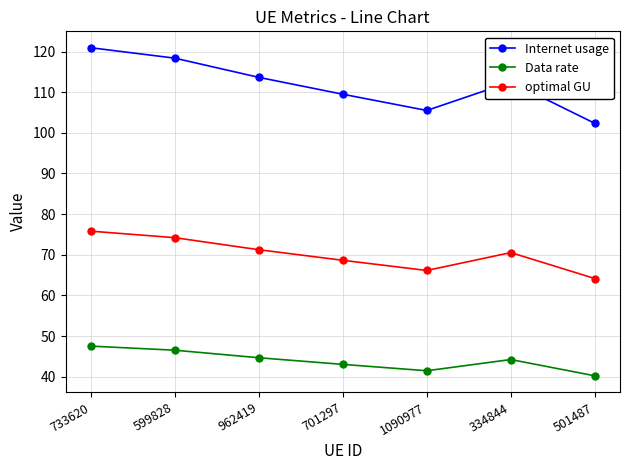

The Internet usage series shows 161.1 at 701297. True or false?

False